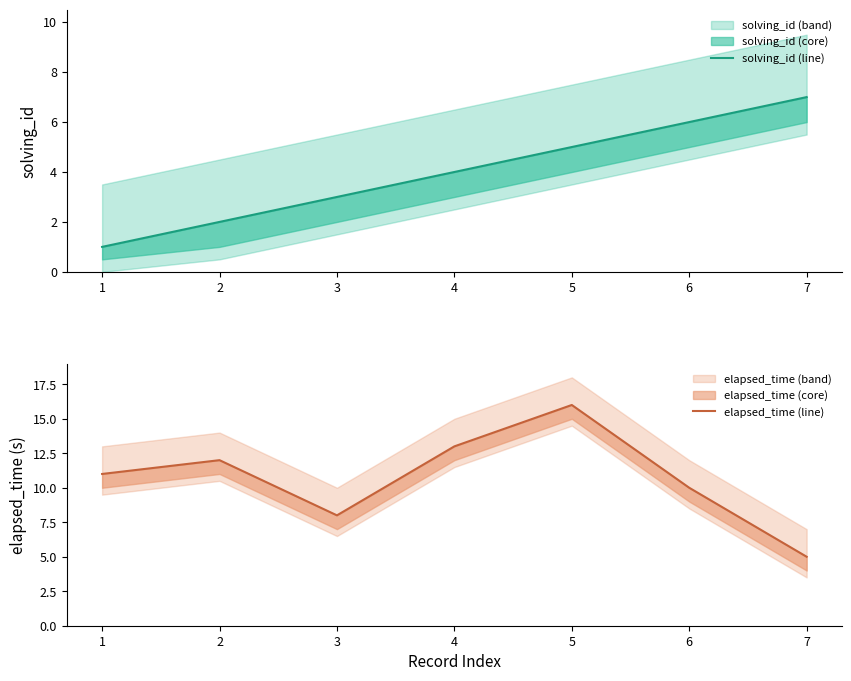

Count the solving_id (line) values in the range 2 to 6.

5